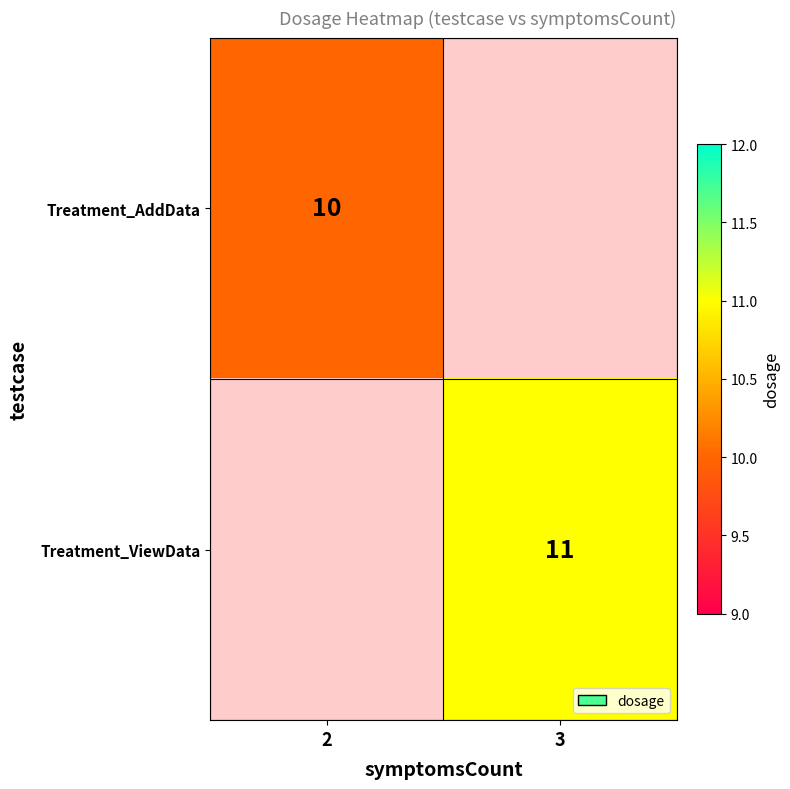

The Treatment_ViewData series shows 11 at 3. True or false?

True